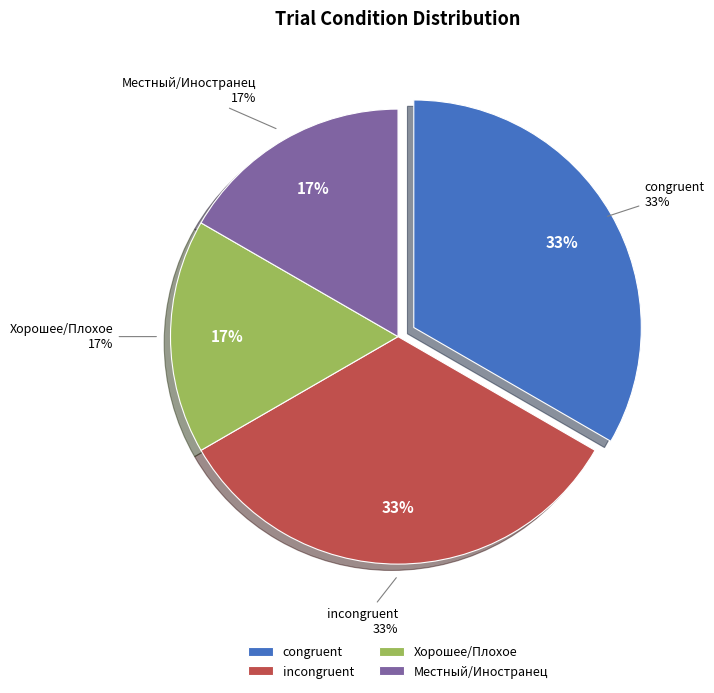

Is the sum of Местный/Иностранец and congruent greater than half?

No